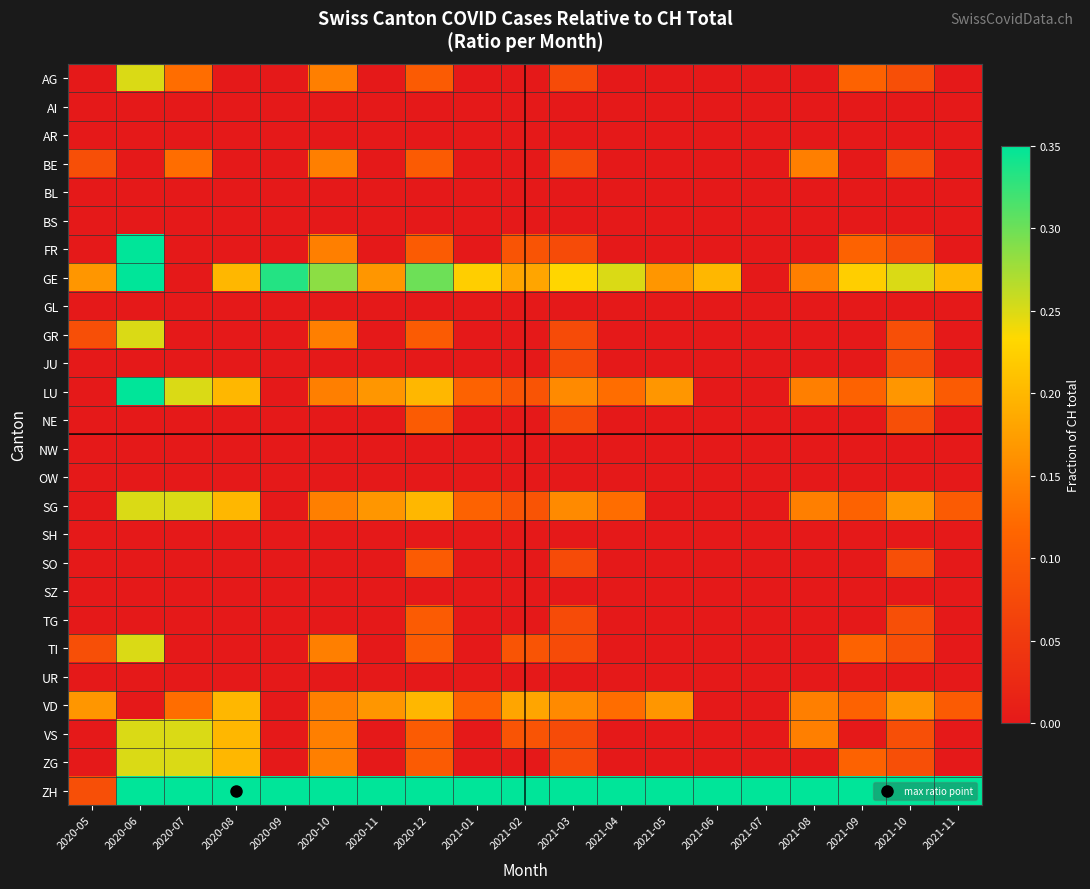

Rank the series at 2021-03 from highest to lowest value.

ZH, GE, LU, SG, VD, AG, BE, FR, GR, JU, NE, SO, TG, TI, VS, ZG, AI, AR, BL, BS, GL, NW, OW, SH, SZ, UR